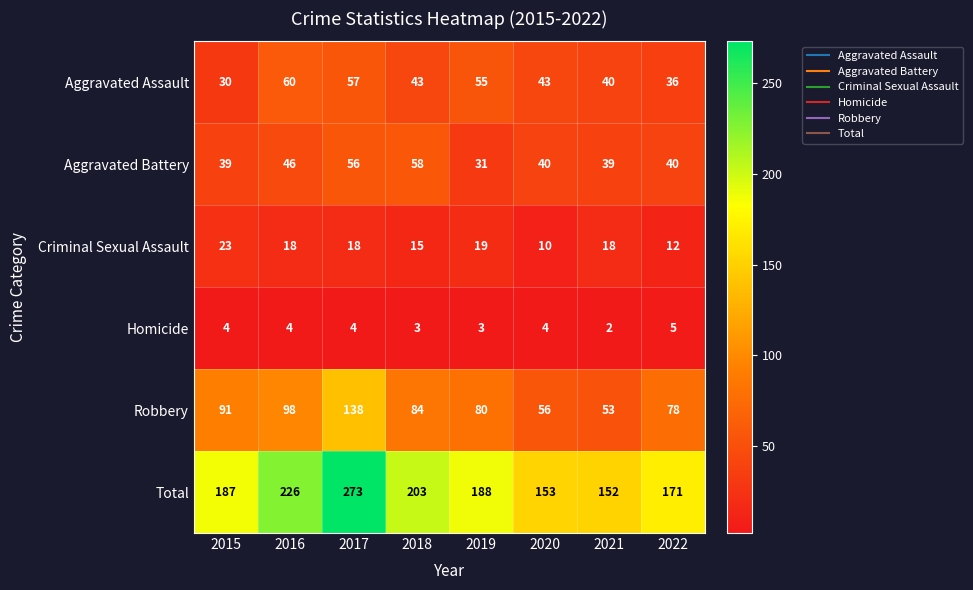

True or false: Total has a value of 387 at 2016.

False